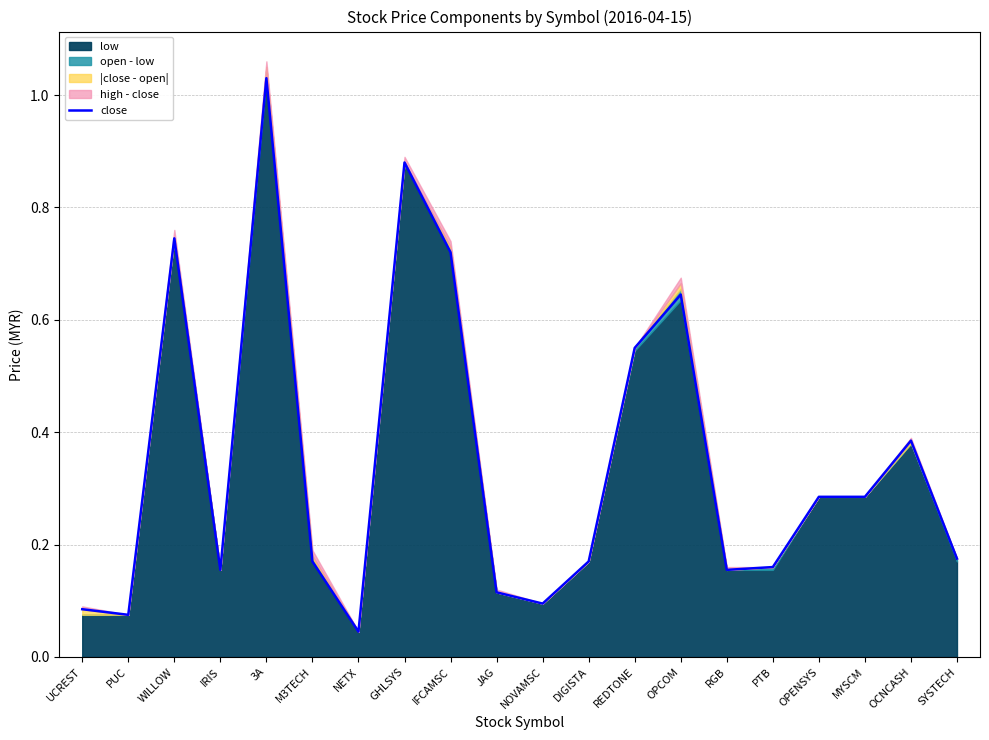

What is the value of the 10th point from the left?

0.1